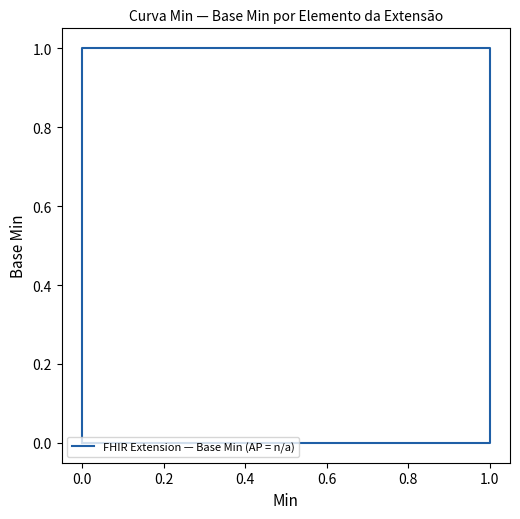

Is it true that the value at 0.0 is 0?

True